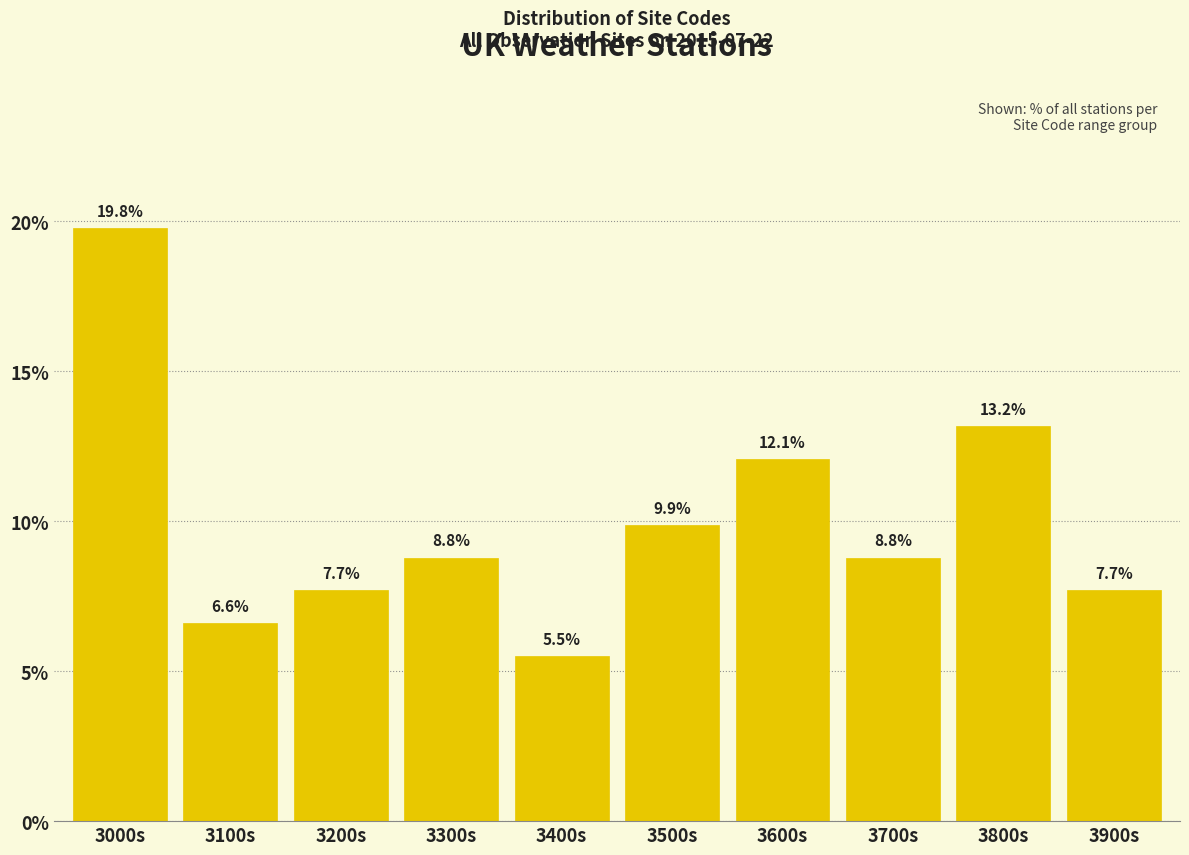

Reading left to right, extract all data points from this chart.

3000s=19.8	3100s=6.6	3200s=7.7	3300s=8.8	3400s=5.5	3500s=9.9	3600s=12.1	3700s=8.8	3800s=13.2	3900s=7.7